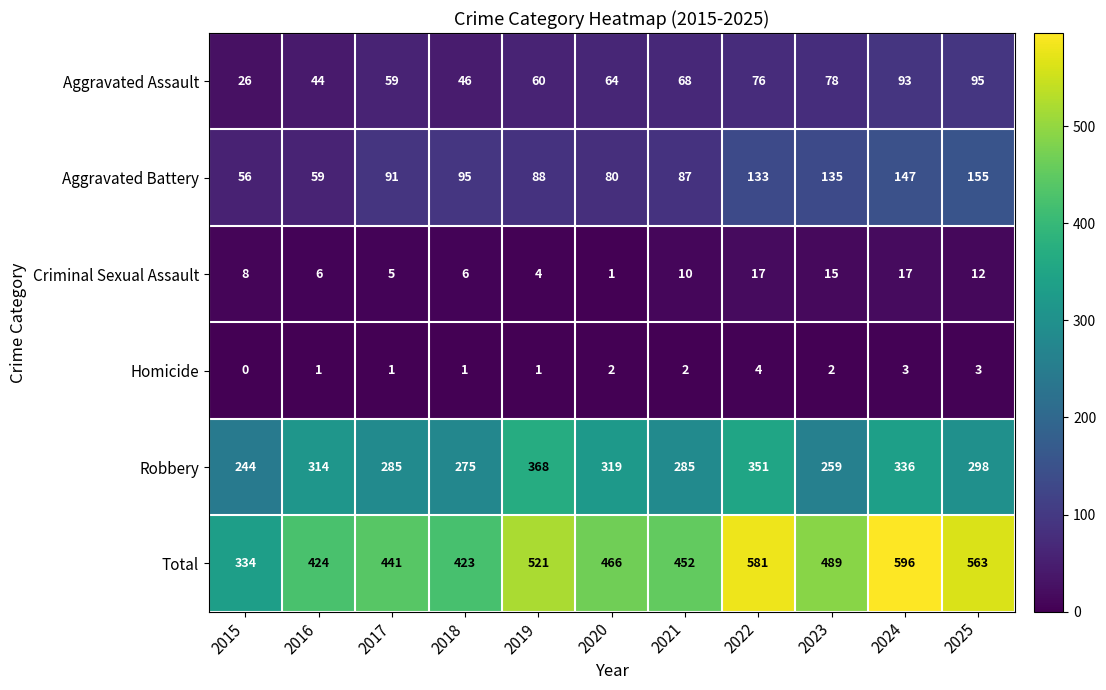

Count the Homicide values in the range 1 to 3.

9